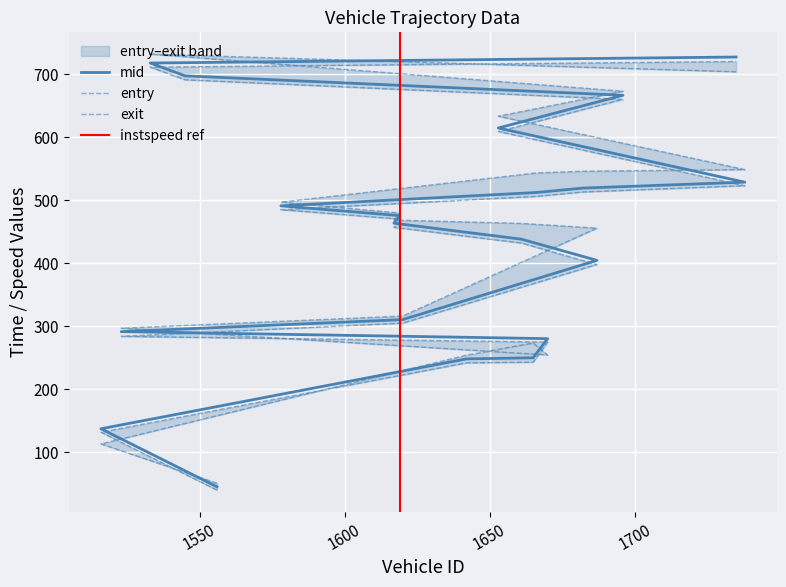

Which series ends up on top after the final intersection of mid and exit?

mid